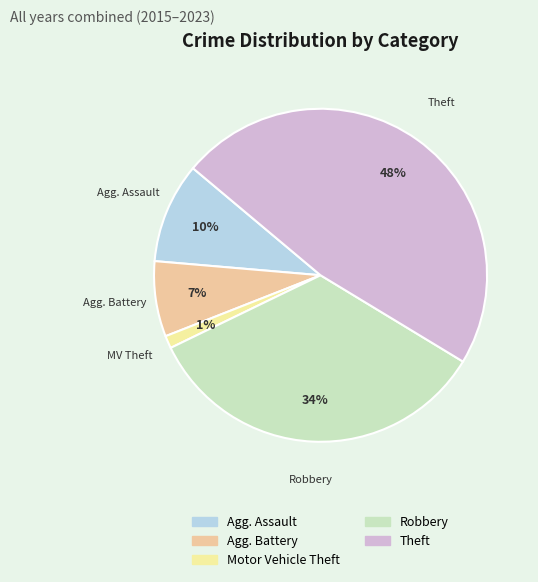

To the nearest percent, what is the average slice percentage?

20%